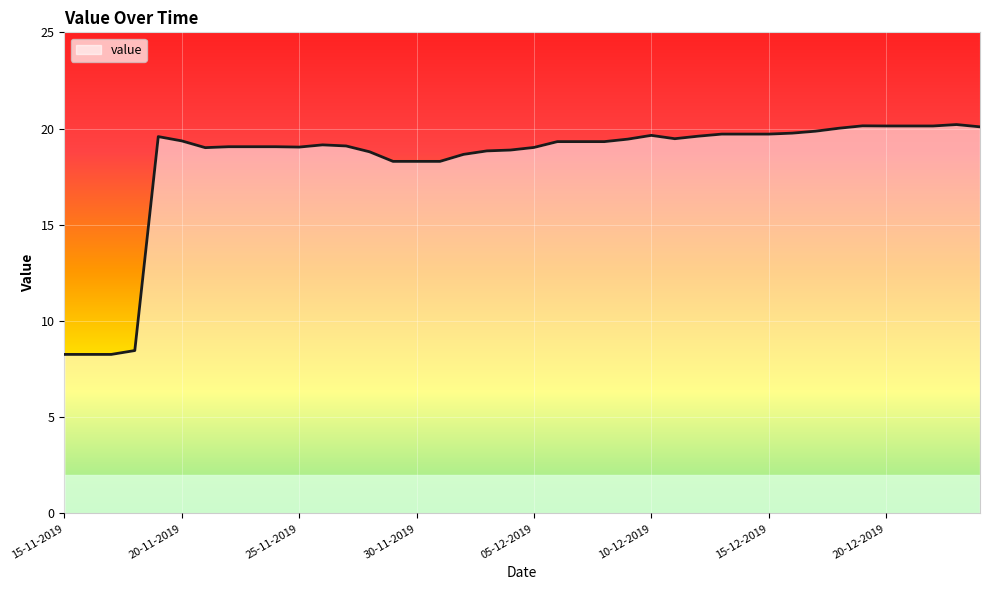

At which label does the data first exceed 19?

19-11-2019